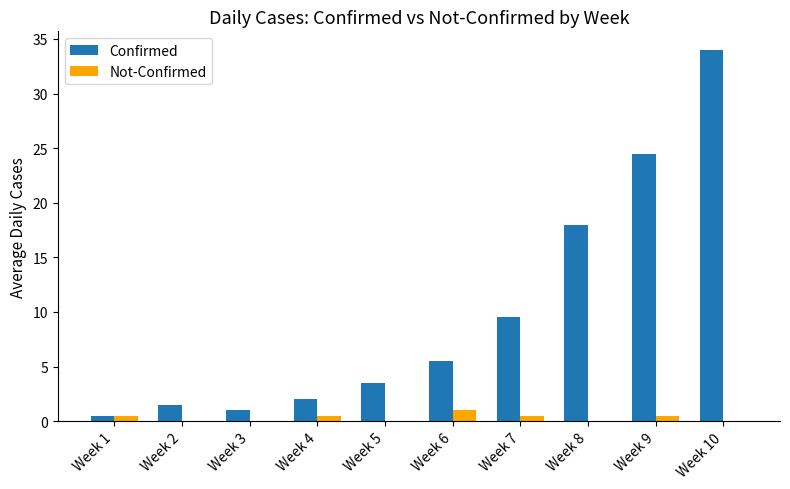

Reading left to right, extract all data points from this chart.

Confirmed: Week 1=0.5	Week 2=1.5	Week 3=1.0	Week 4=2.0	Week 5=3.5	Week 6=5.5	Week 7=9.5	Week 8=18.0	Week 9=24.5	Week 10=34.0
Not-Confirmed: Week 1=0.5	Week 2=0.0	Week 3=0.0	Week 4=0.5	Week 5=0.0	Week 6=1.0	Week 7=0.5	Week 8=0.0	Week 9=0.5	Week 10=0.0